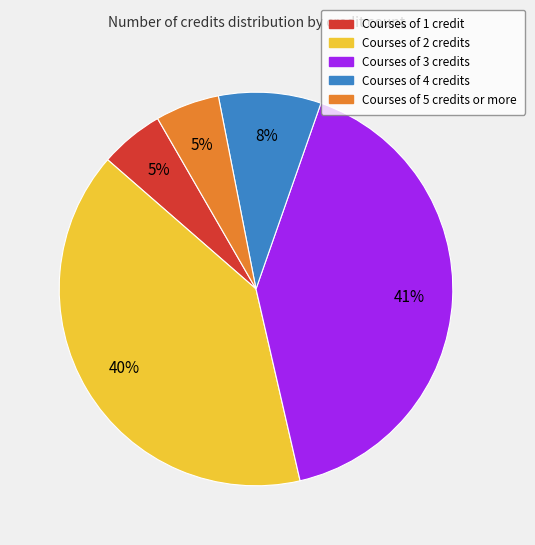

To the nearest percent, what is the average slice percentage?

20%